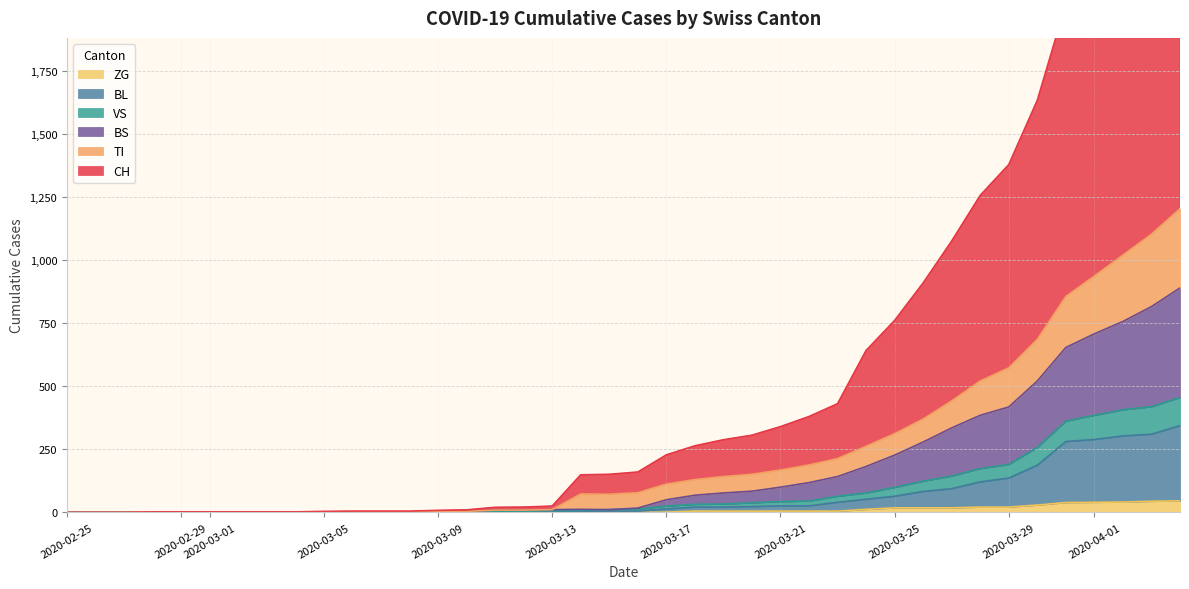

What is the value of the ZG point at the 13th from the left?

2